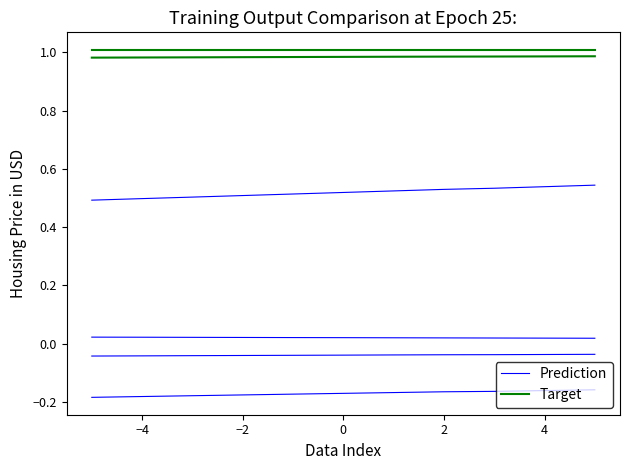

Between 4 and −4, which is larger?

4